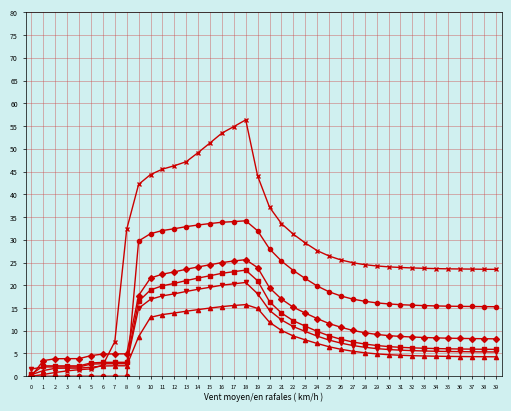

What is the spread (max minus min) of values at 9?

33.5